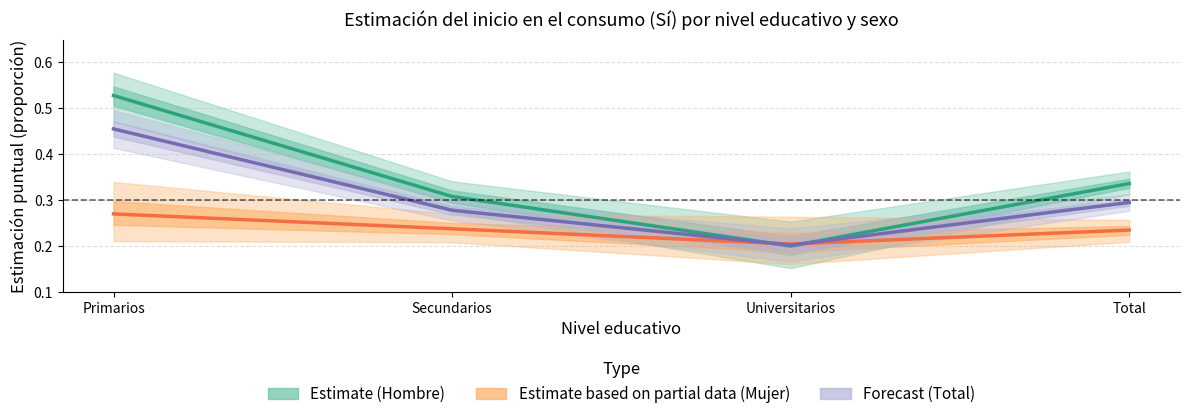

The Estimate (Hombre) series shows 0.3 at Total. True or false?

True